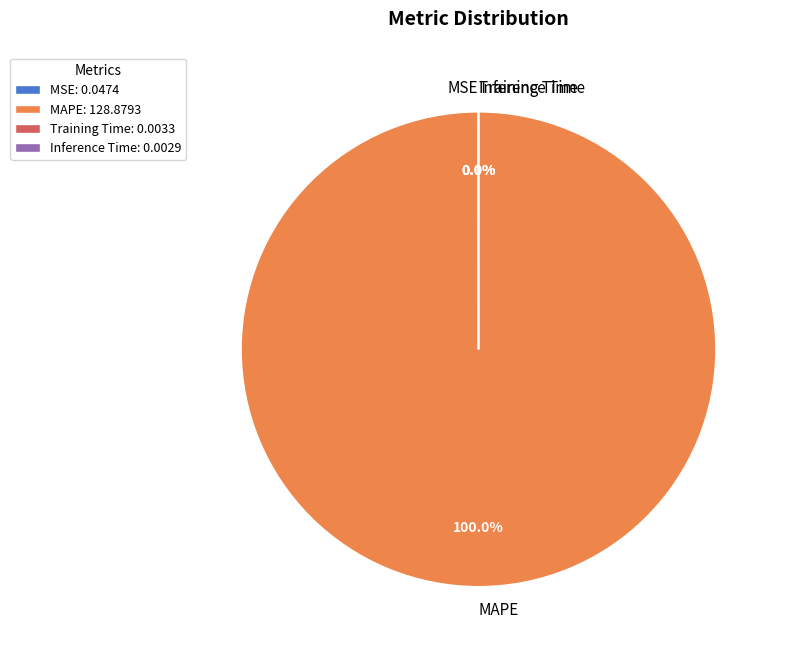

Is there any slice that represents more than half of the pie?

Yes